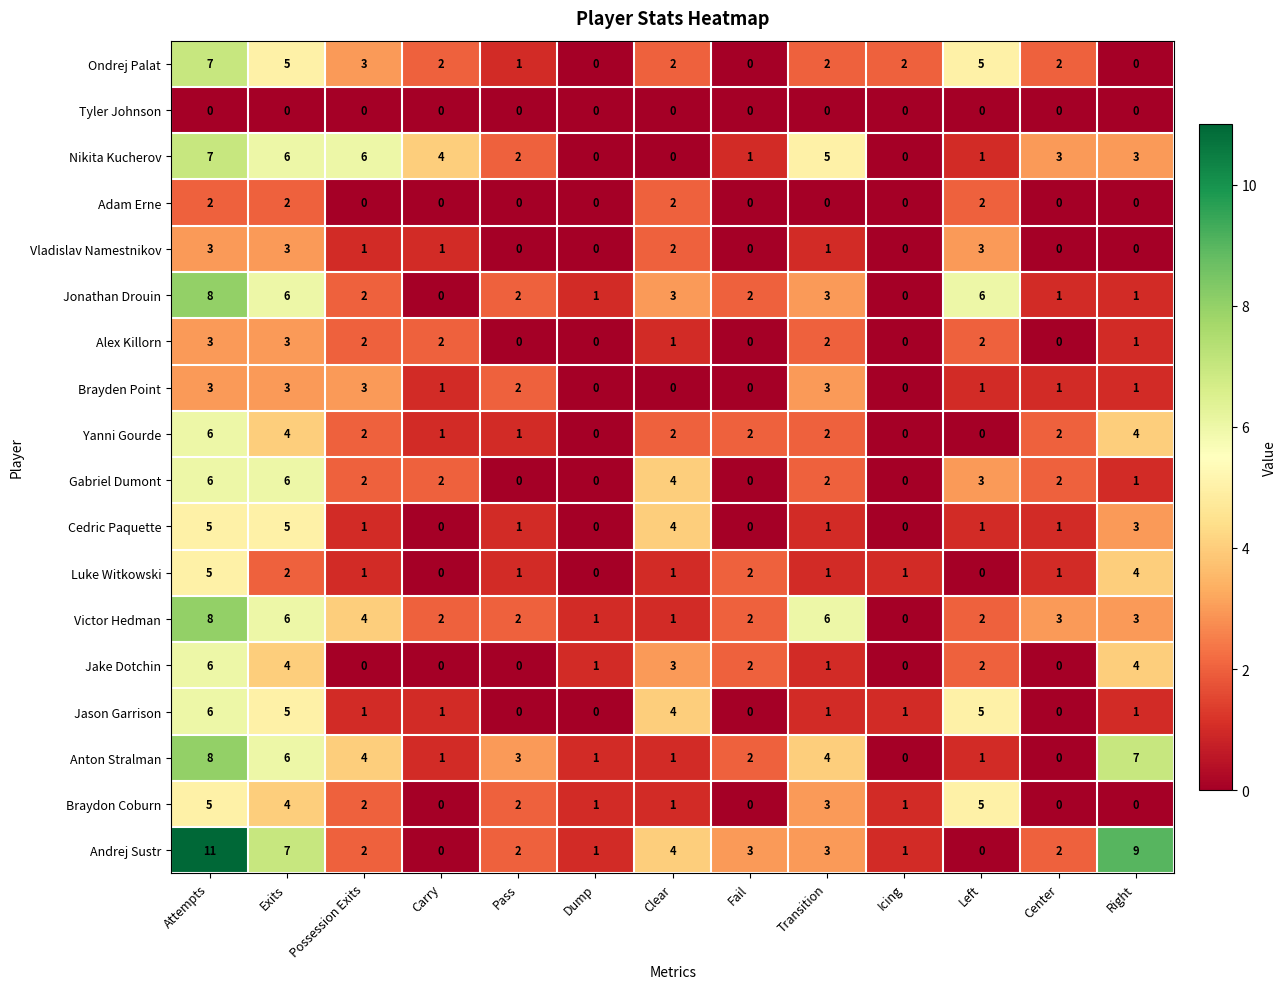

How many categories are shown in the chart?

13